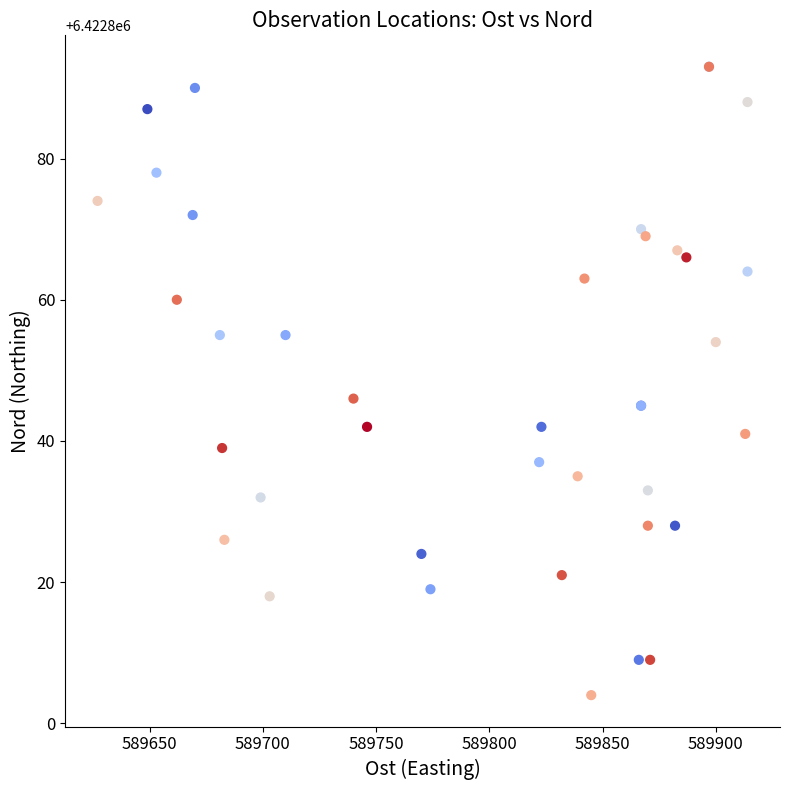

What Y value in the scatter plot is closest to 6422848?

6422846